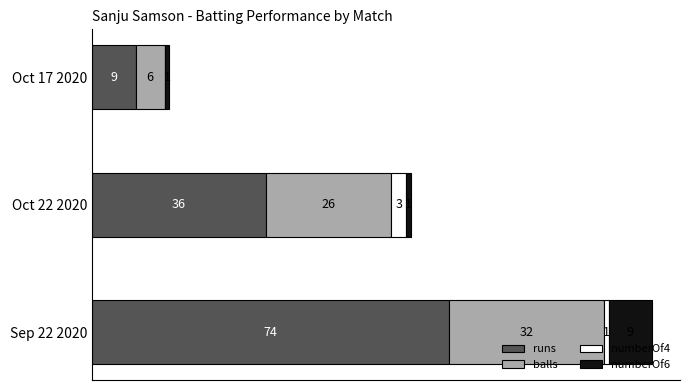

At which category is the sum across all series the highest?

Sep 22 2020